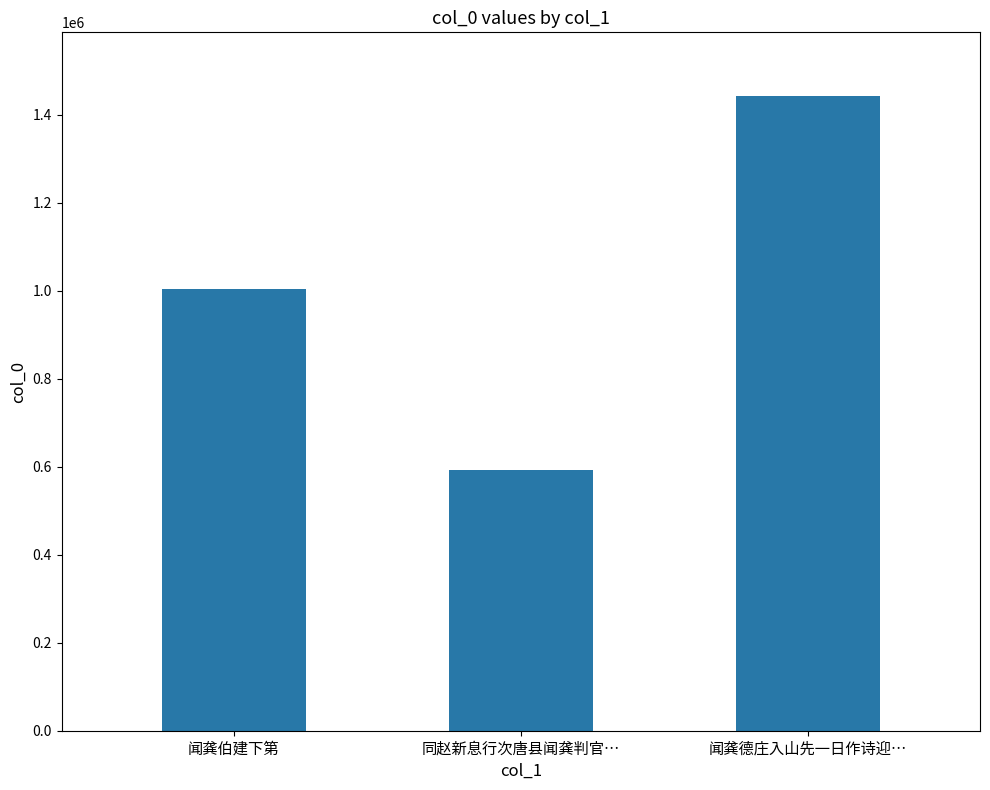

Count the values in the range 593006 to 1443090.

3